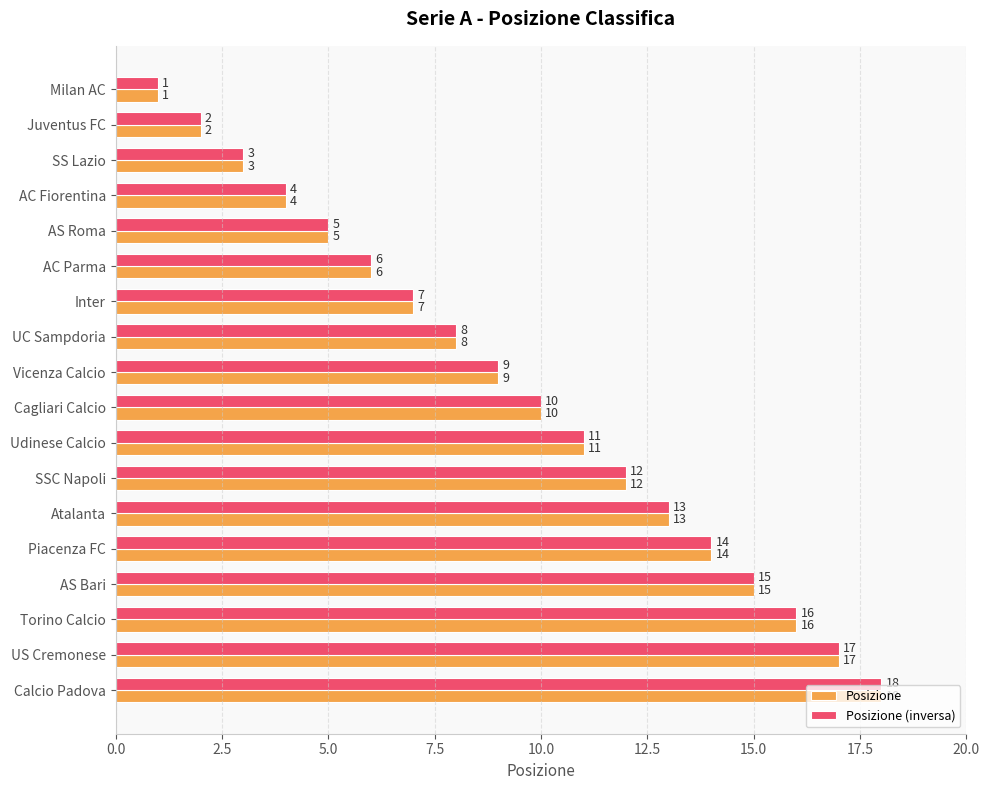

At which category is the sum across all series the highest?

Calcio Padova